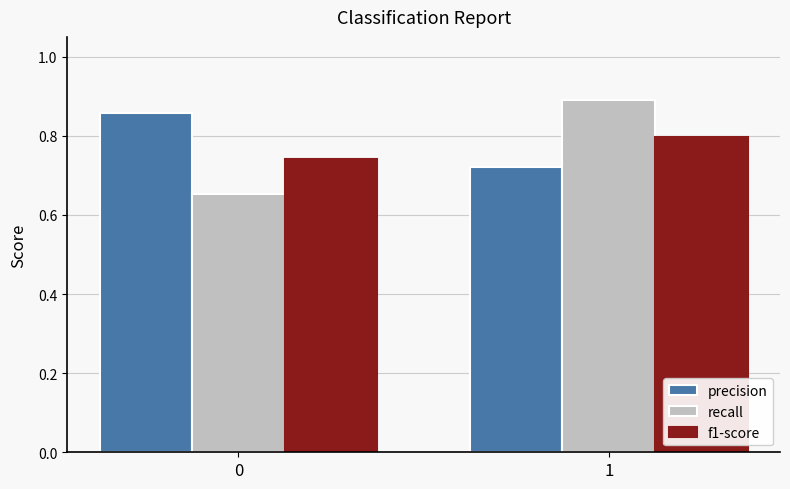

What is the total value across all series at 1?

2.4